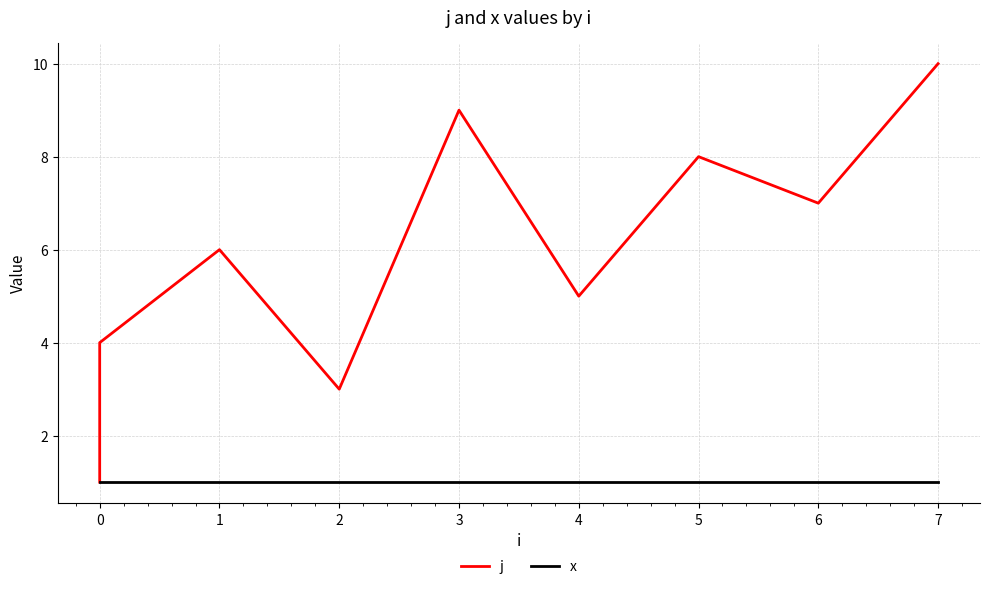

How many lines are shown in the chart?

2